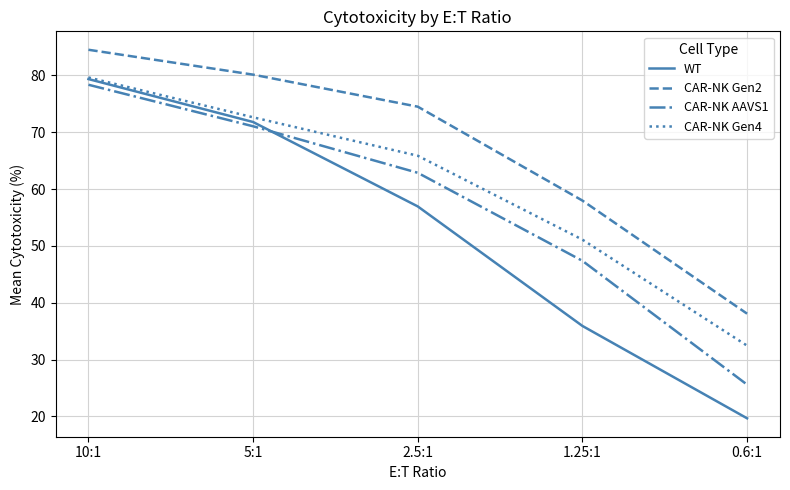

What is the total value across all series at 10:1?

321.9